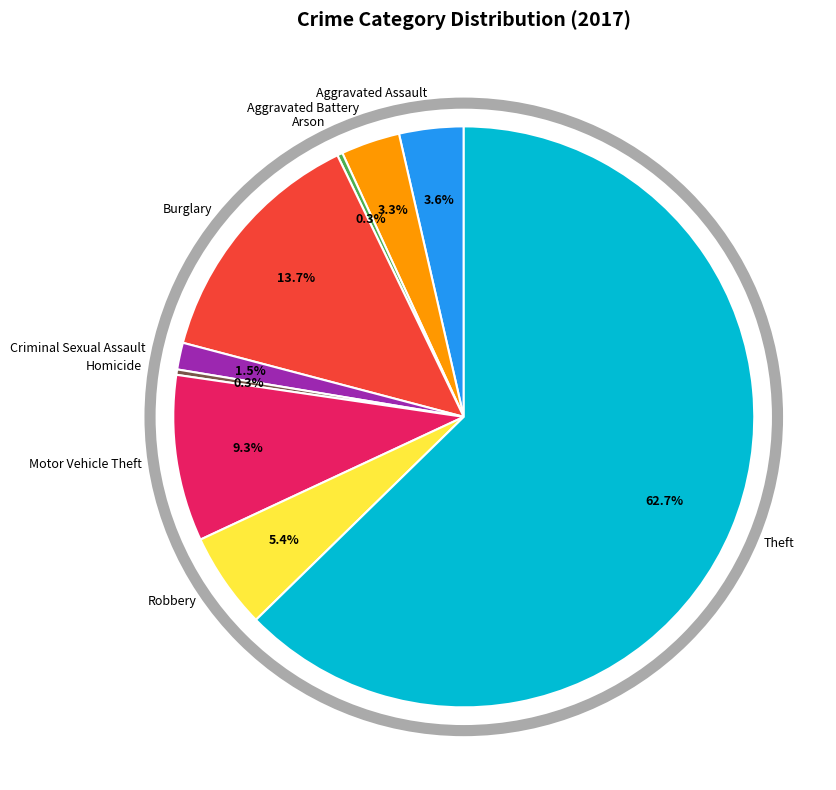

Which category has the biggest portion of the pie?

Theft